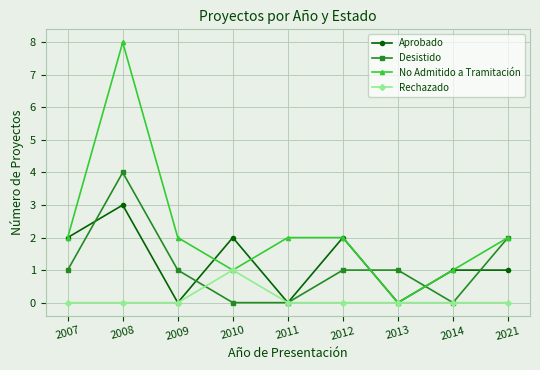

The Aprobado series shows 1 at 2014. True or false?

True